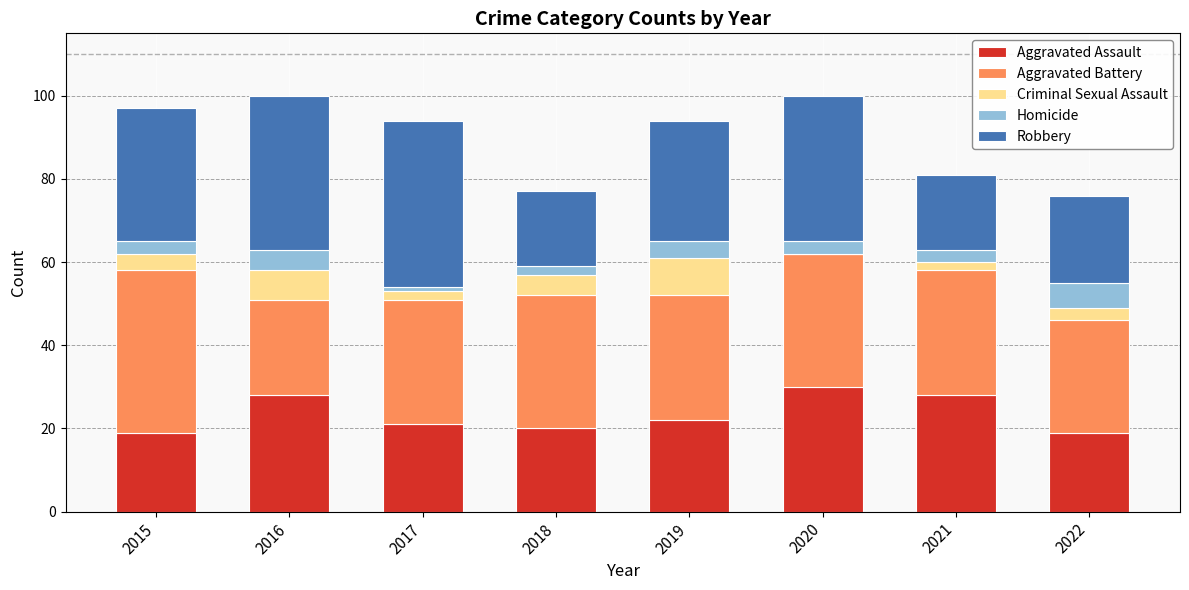

What is the maximum value for Aggravated Assault?

30